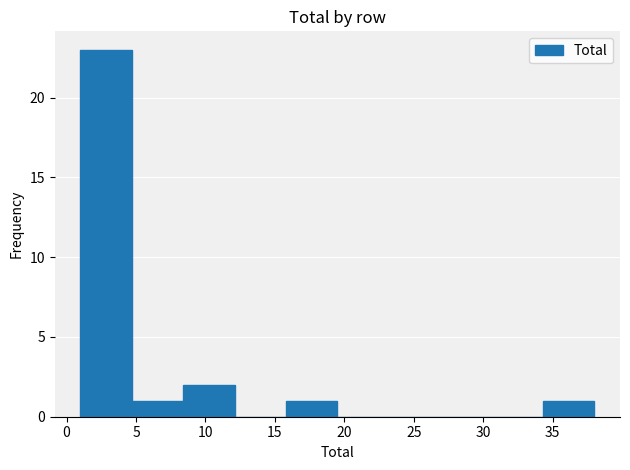

Reading left to right, transcribe this chart: for each bar, give the range it covers on the x-axis and its height. Neither the bar edges nor the heights are printed on the chart, so give them approximately, as read against the axes.

1.0 to 4.7: 23
4.7 to 8.4: 1
8.4 to 12.1: 2
12.1 to 15.8: 0
15.8 to 19.5: 1
19.5 to 23.2: 0
23.2 to 26.9: 0
26.9 to 30.6: 0
30.6 to 34.3: 0
34.3 to 38.0: 1